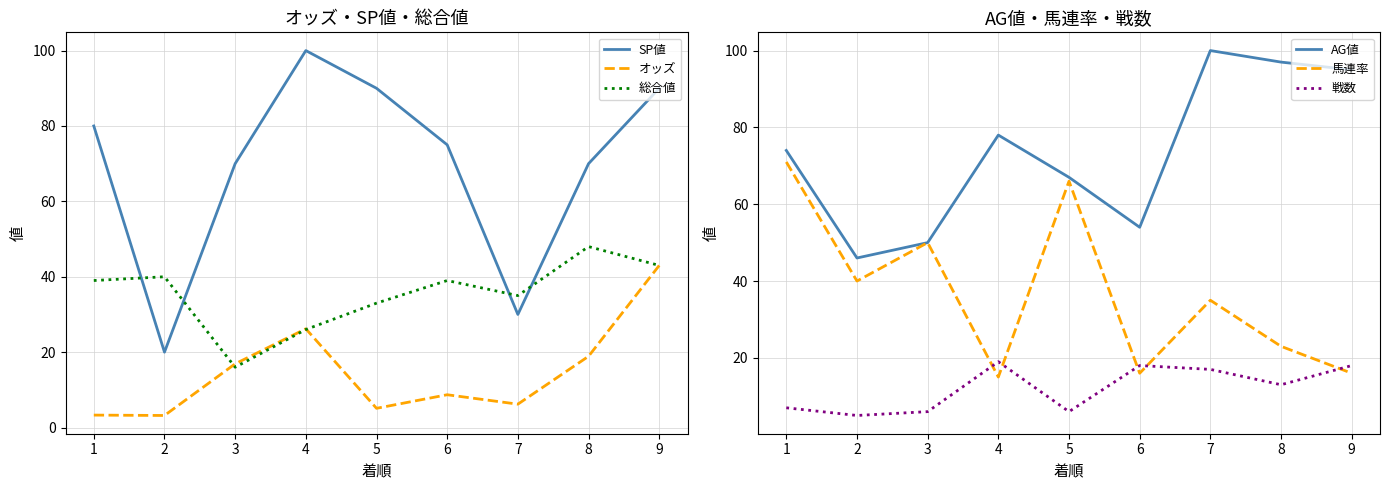

Which series has the largest total across all categories?

AG値